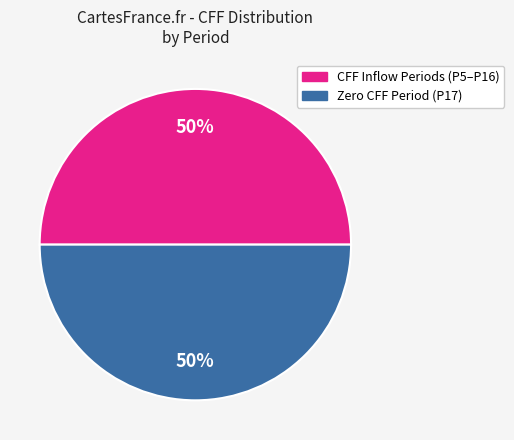

To the nearest percent, what is the average slice percentage?

50%